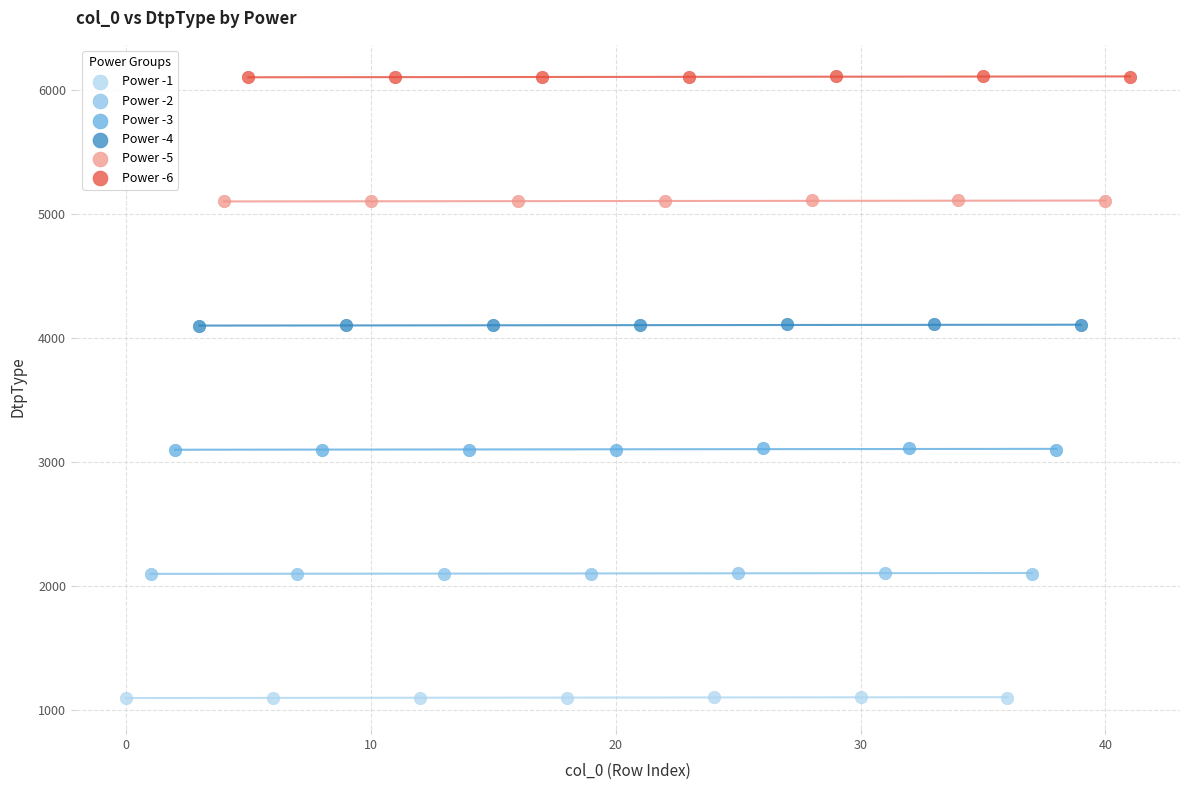

Which series contains the highest Y value?

Power -6